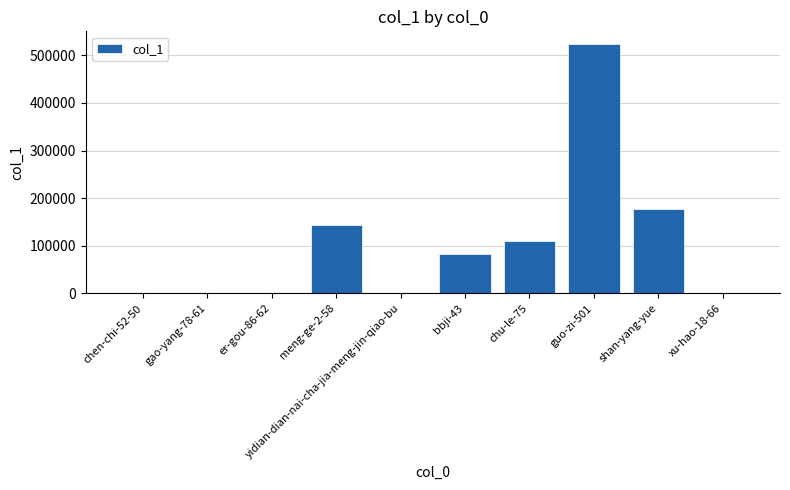

Is it true that the value at shan-yang-yue is 119455?

False